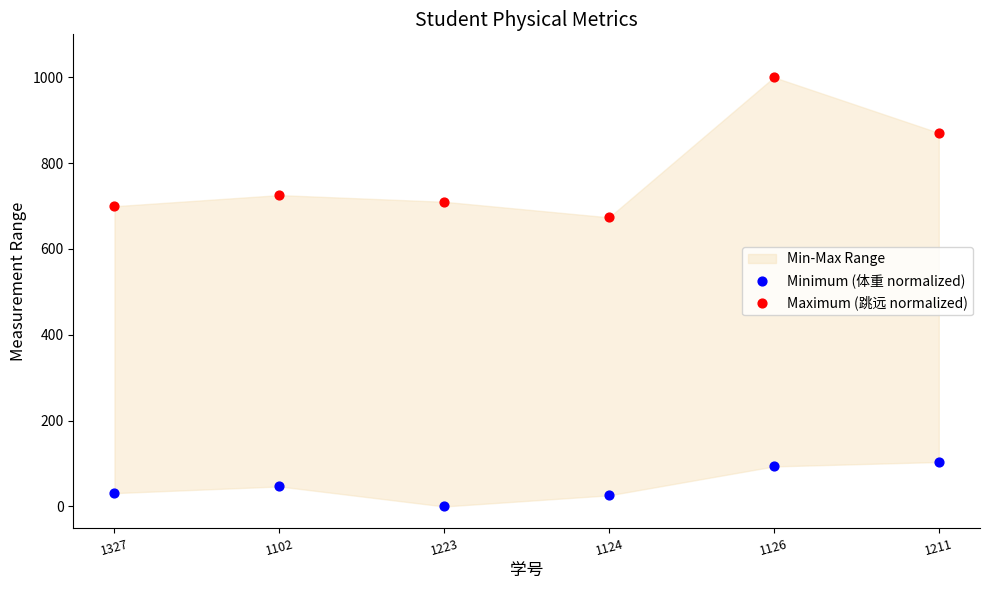

Across all series, what Y value is closest to 500?

673.6